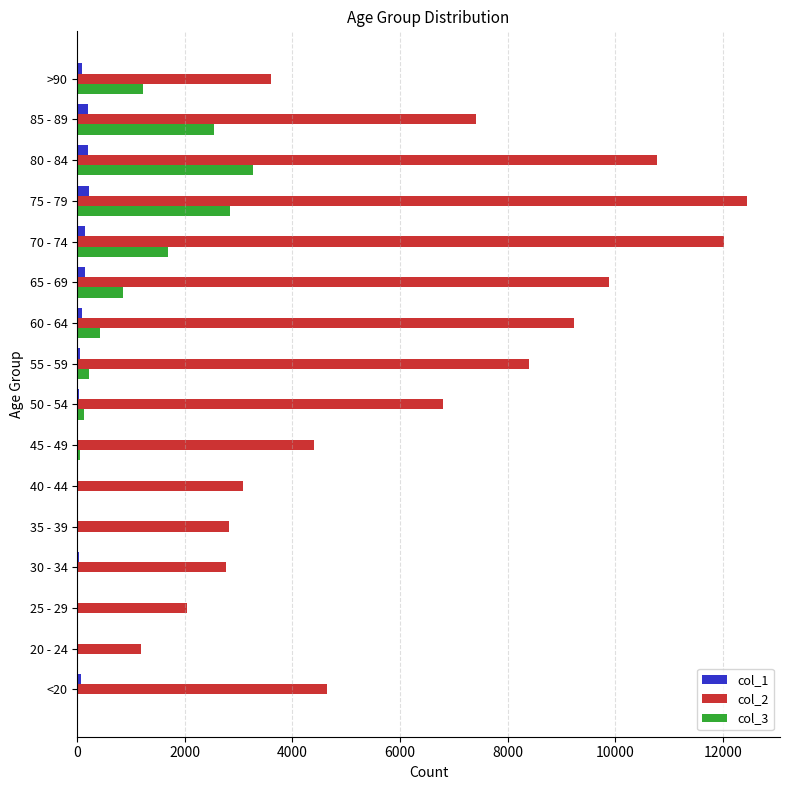

At which category does the chart reach its peak across all series?

75 - 79